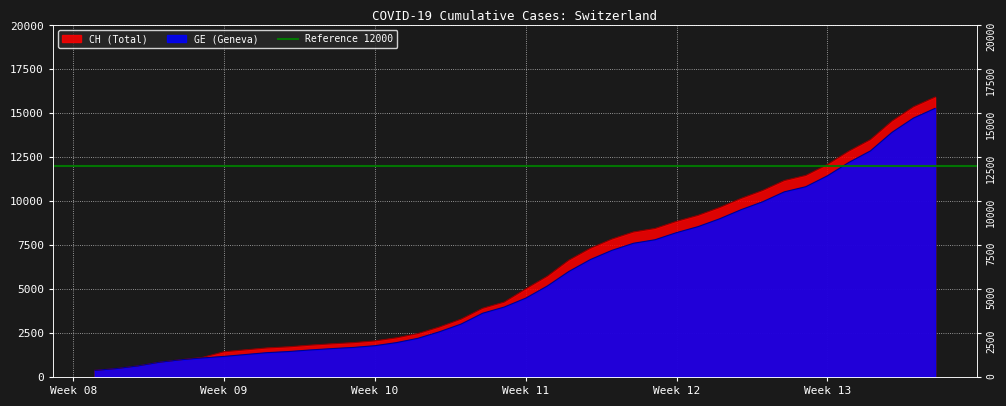

How many lines are shown in the chart?

2